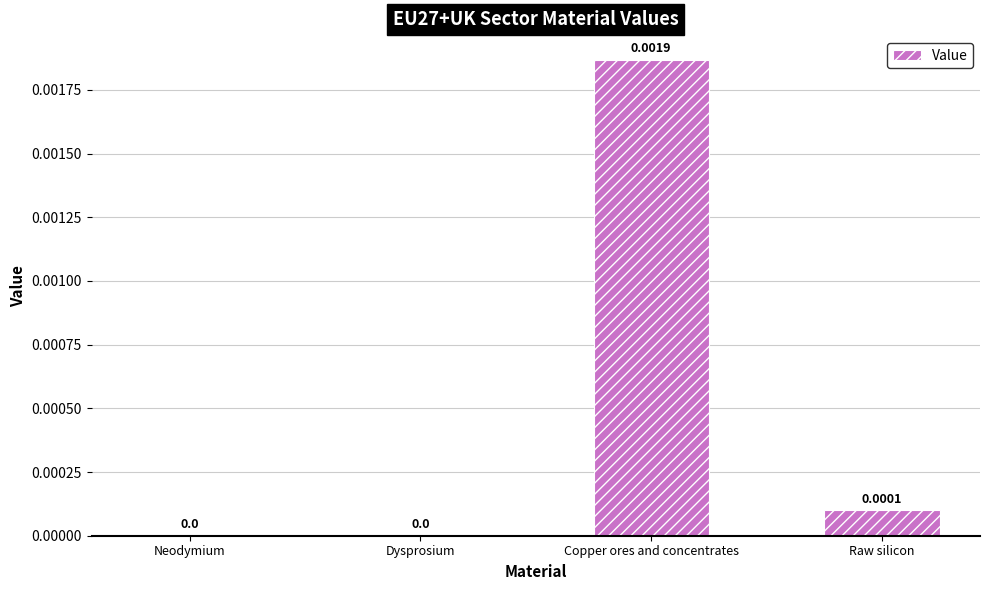

Between Raw silicon and Dysprosium, which is larger?

Raw silicon